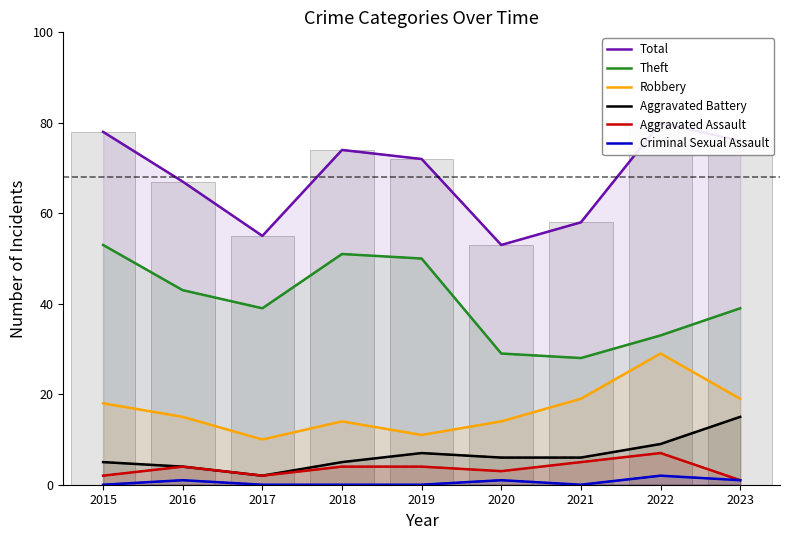

What is the value of the Theft bar at the 5th from the left?

50